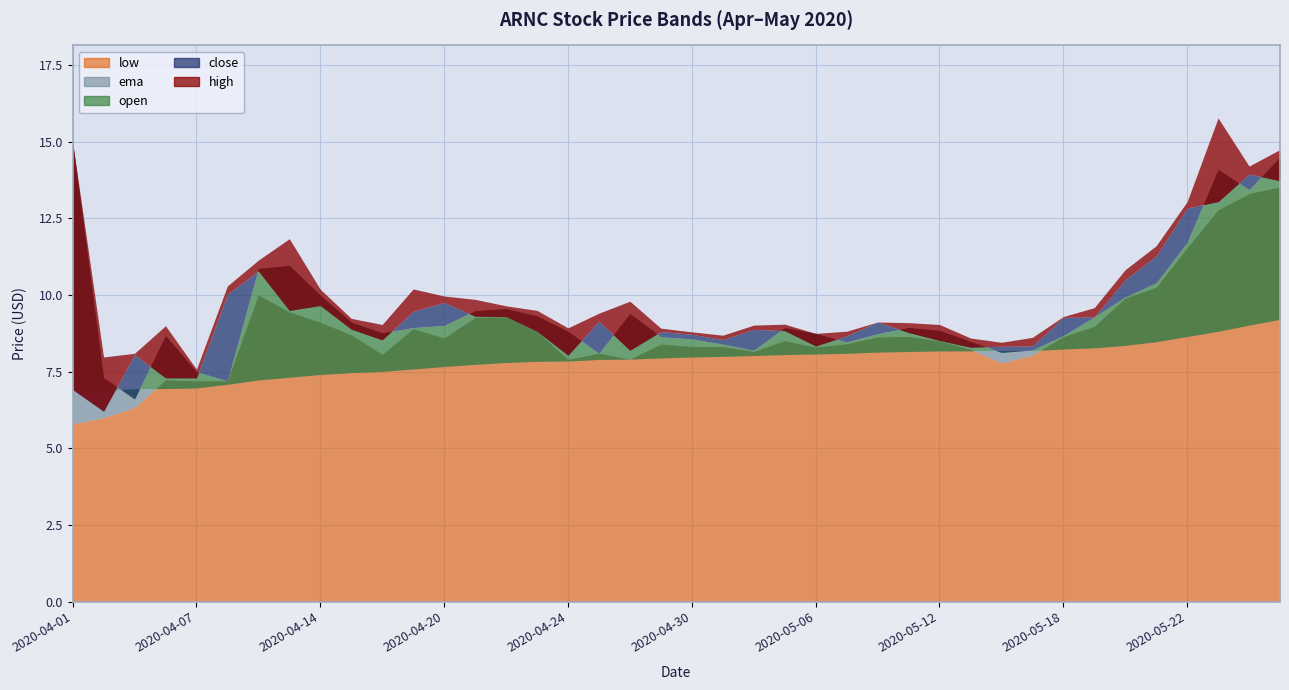

What is the difference between the maximum and minimum values in the close series?

7.7